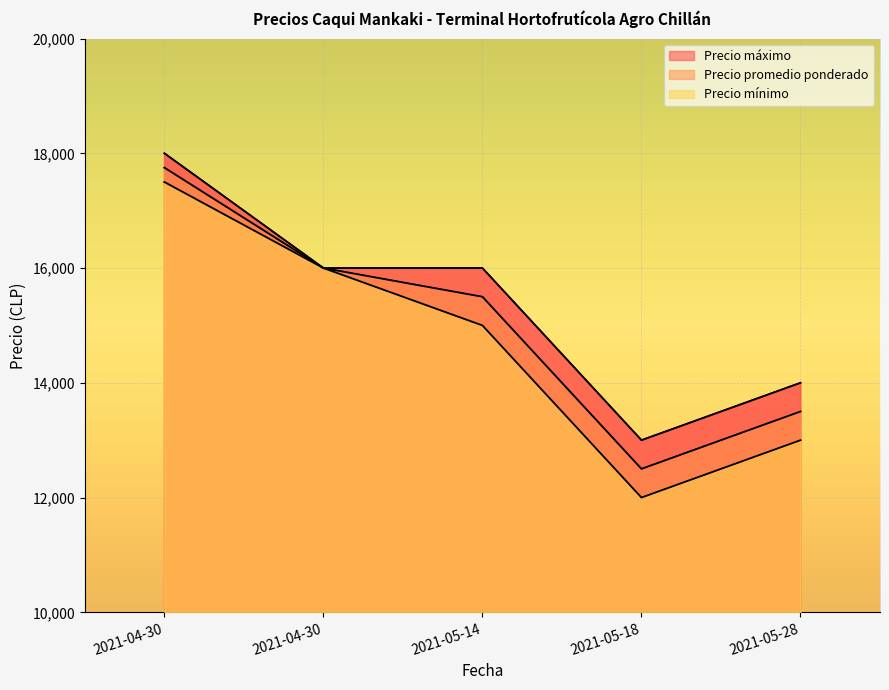

The value of Precio mínimo at 2021-05-14 is 5696. True or false?

False